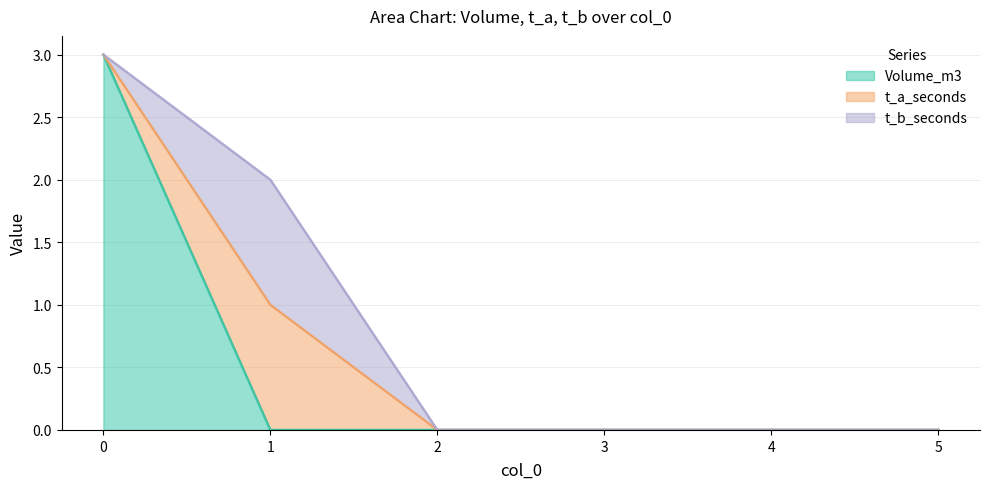

The t_b_seconds series shows 1 at 1. True or false?

True